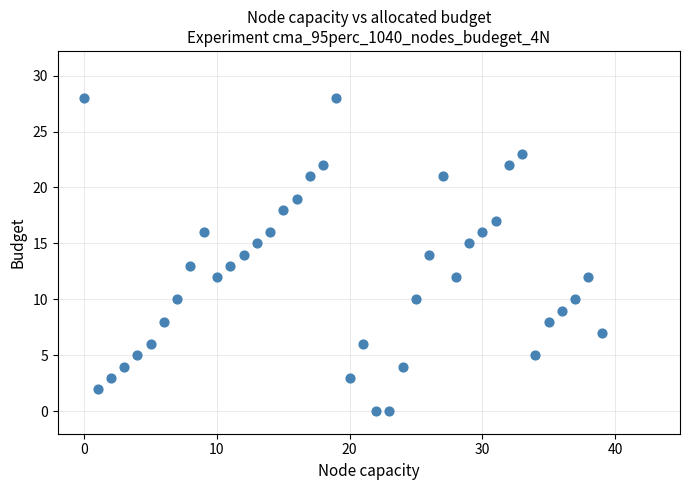

What is the range of Y values (max minus min)?

28